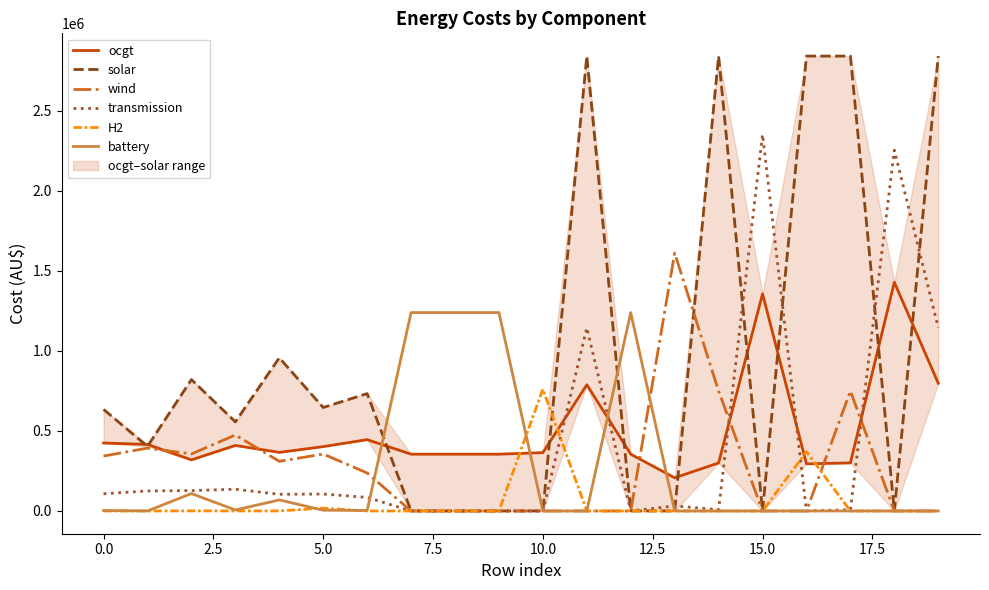

The battery series shows 0.0 at 18. True or false?

True